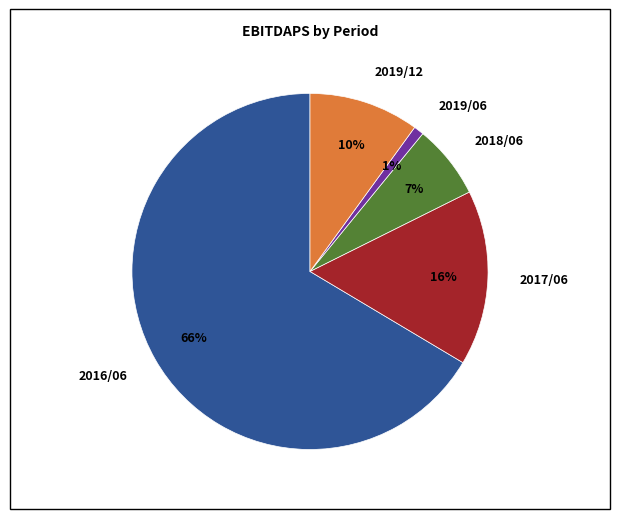

Which category accounts for the majority?

2016/06